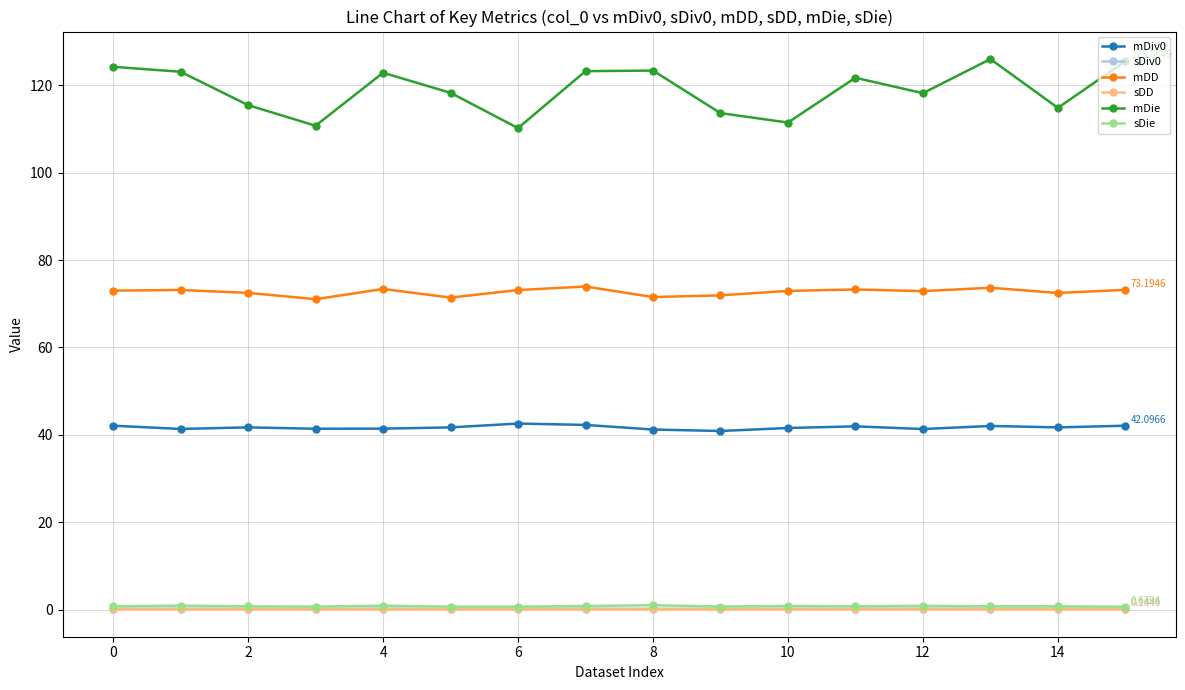

What is the minimum value shown in the chart?

0.1